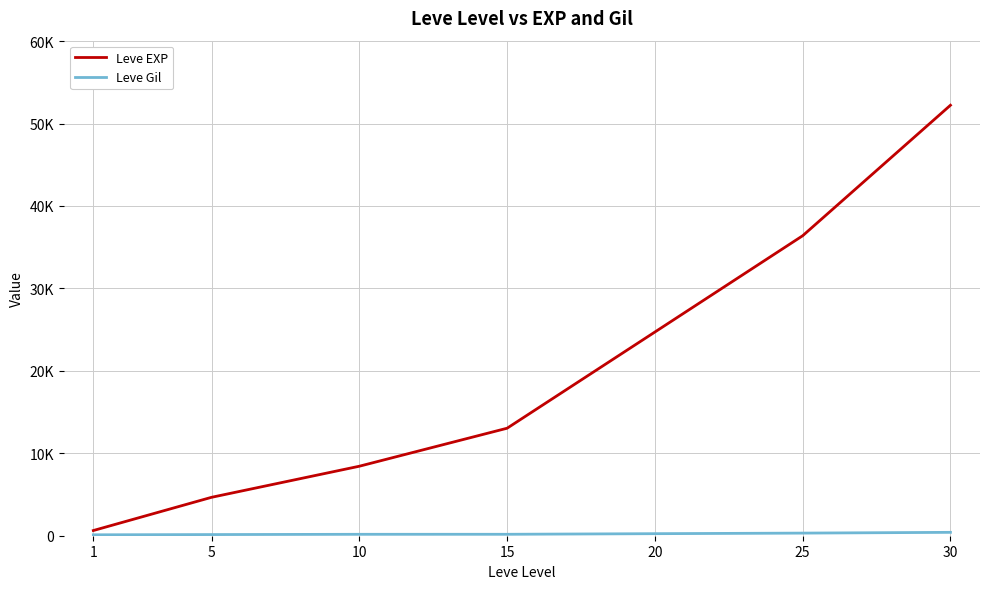

Does the chart display data point markers on the line(s)?

No